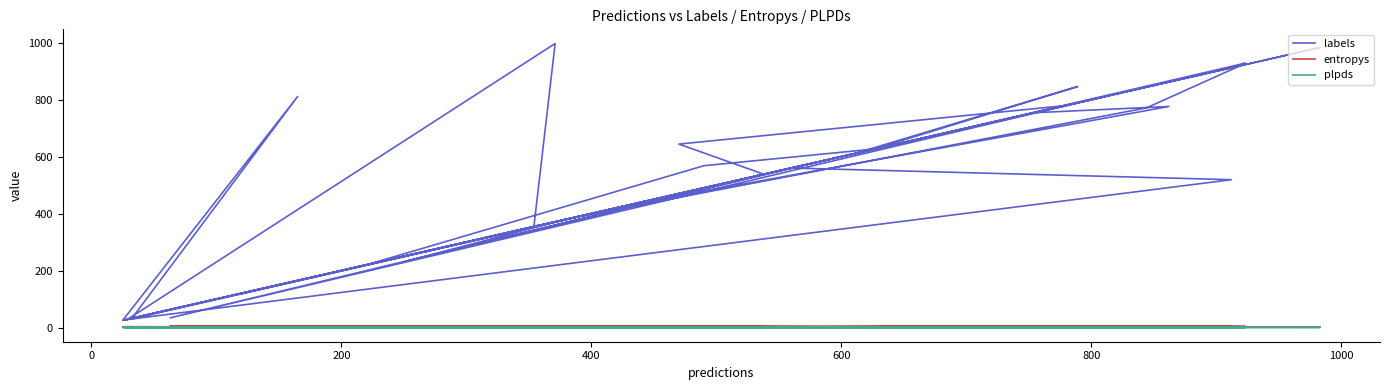

Is it true that labels equals 782.6 at 20?

False